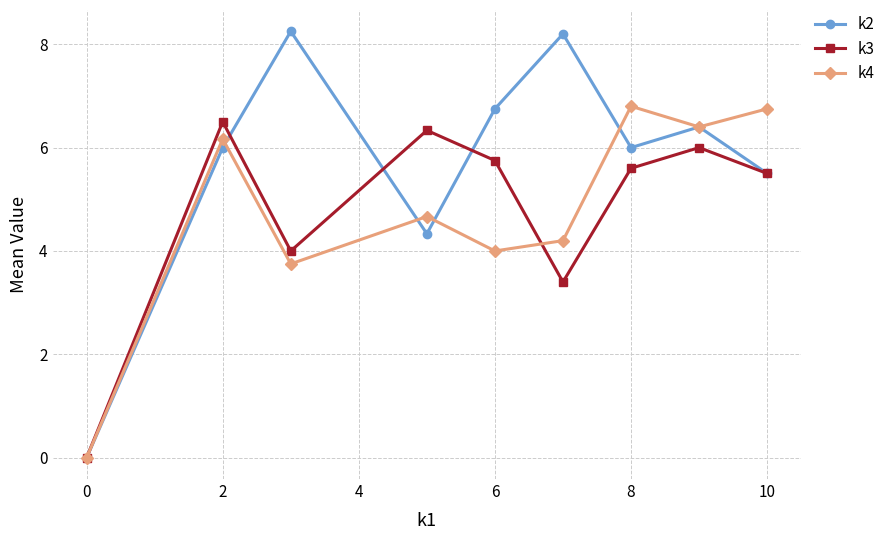

What is the maximum value for k4?

6.8